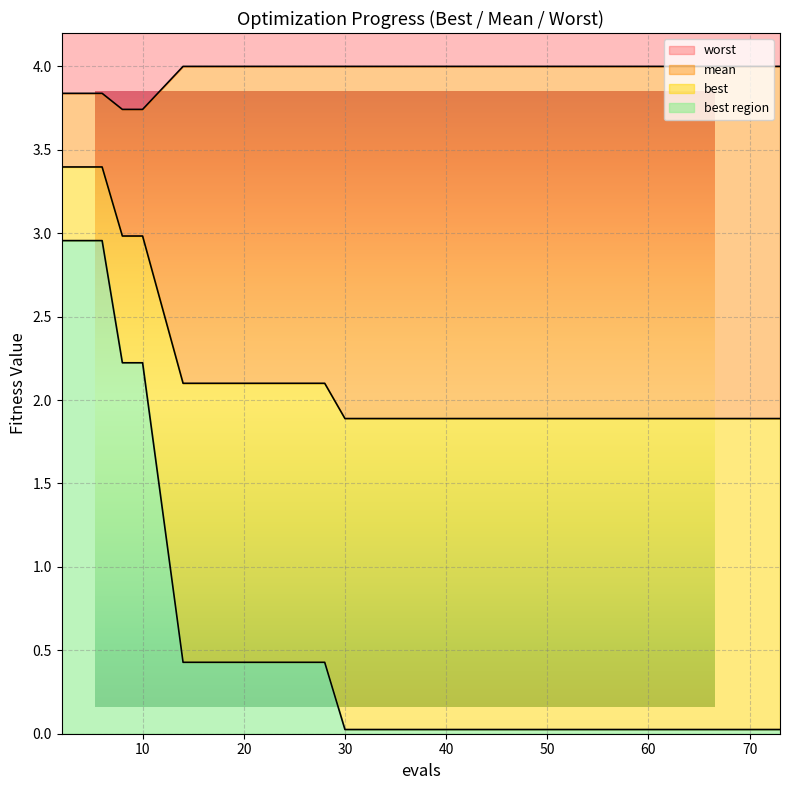

Rank the series at 10 from highest to lowest value.

worst, mean, best